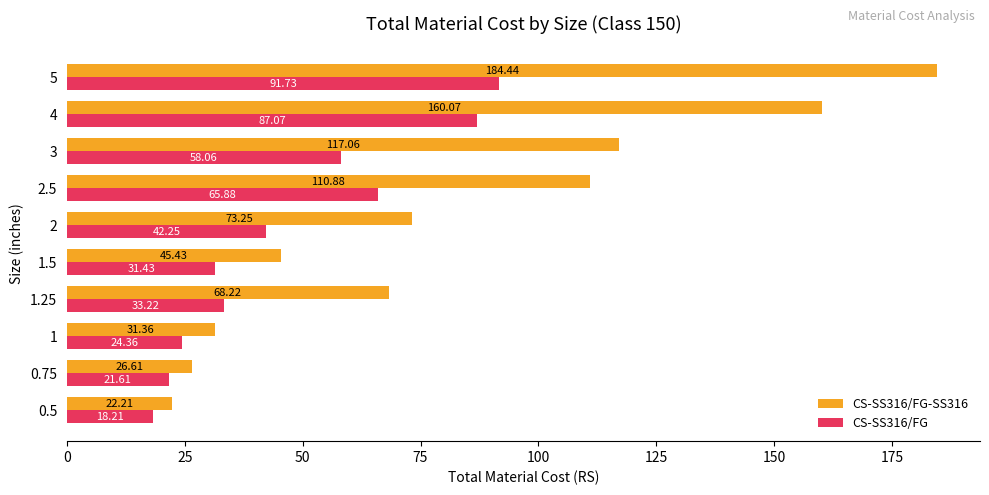

What is the difference between the highest and lowest values at 1.25?

35.0